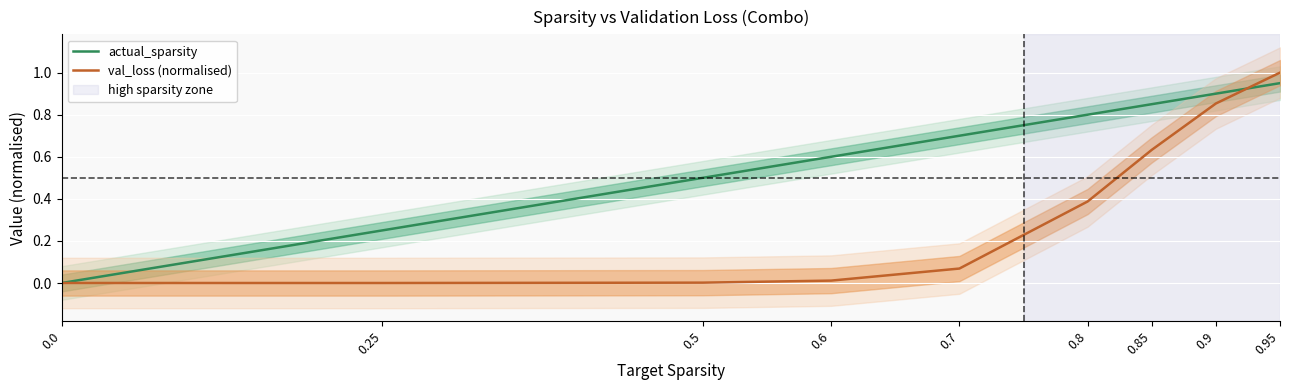

What is the value of the val_loss (normalised) point at the 6th from the left?

0.4